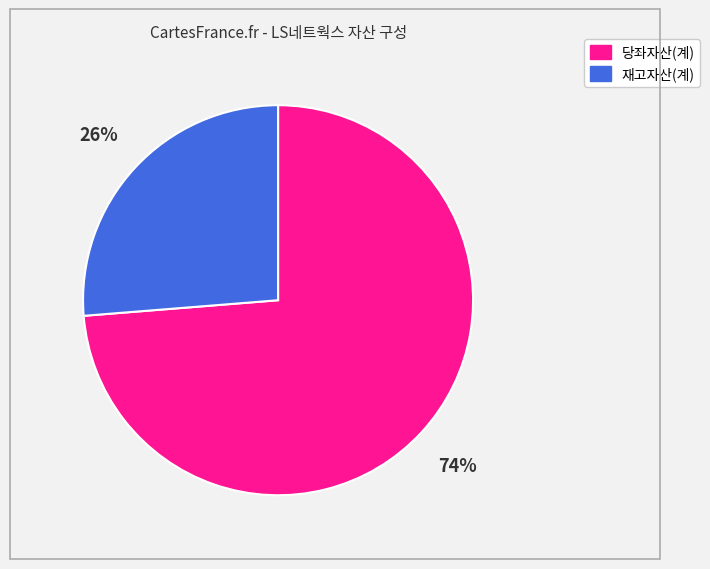

Is there a majority slice in this chart?

Yes